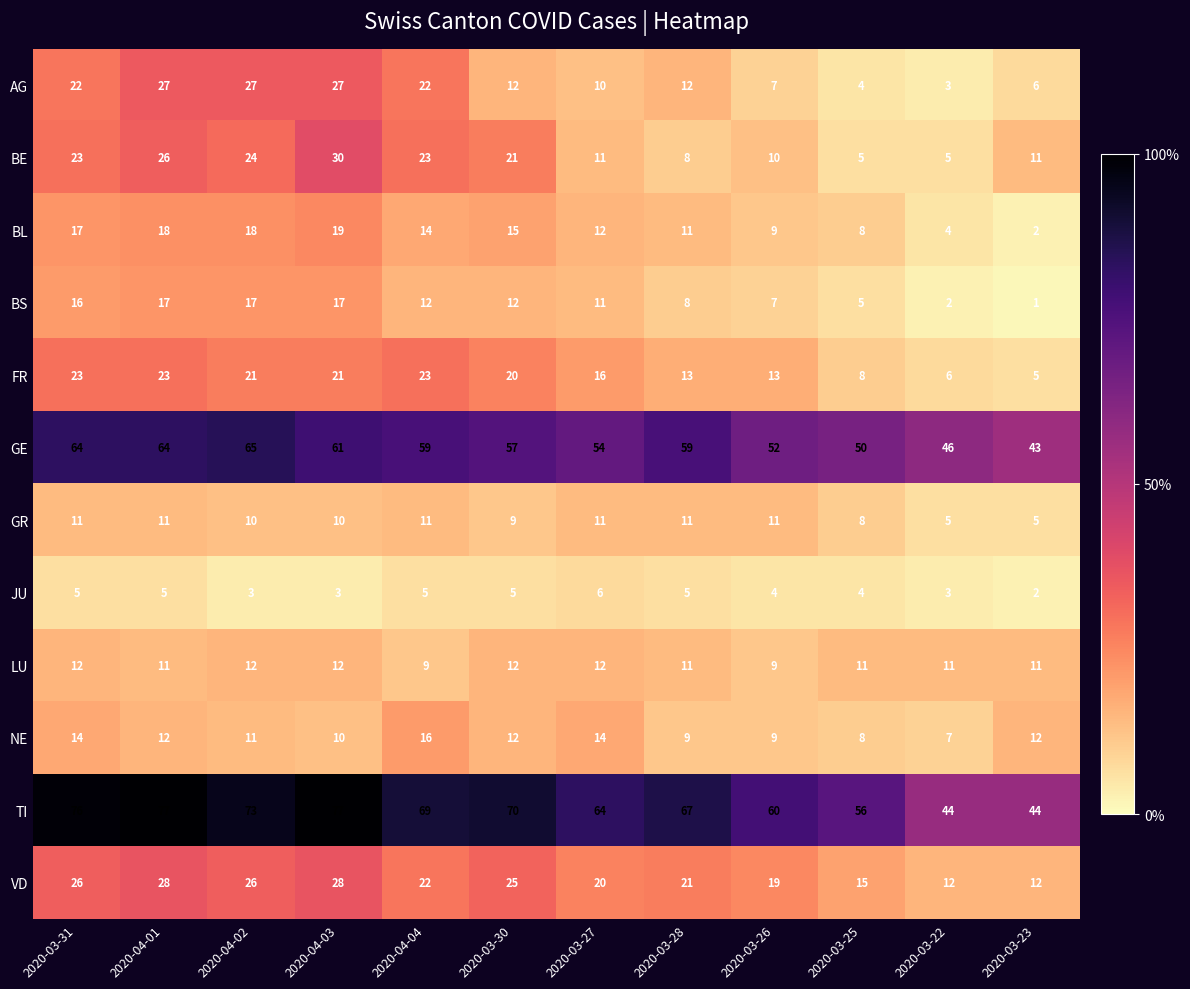

What is the difference between the second highest and minimum values in the BE series?

21